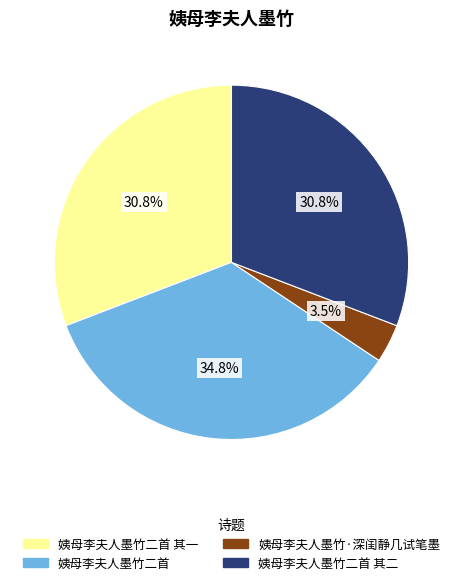

Is there any slice that represents more than half of the pie?

No